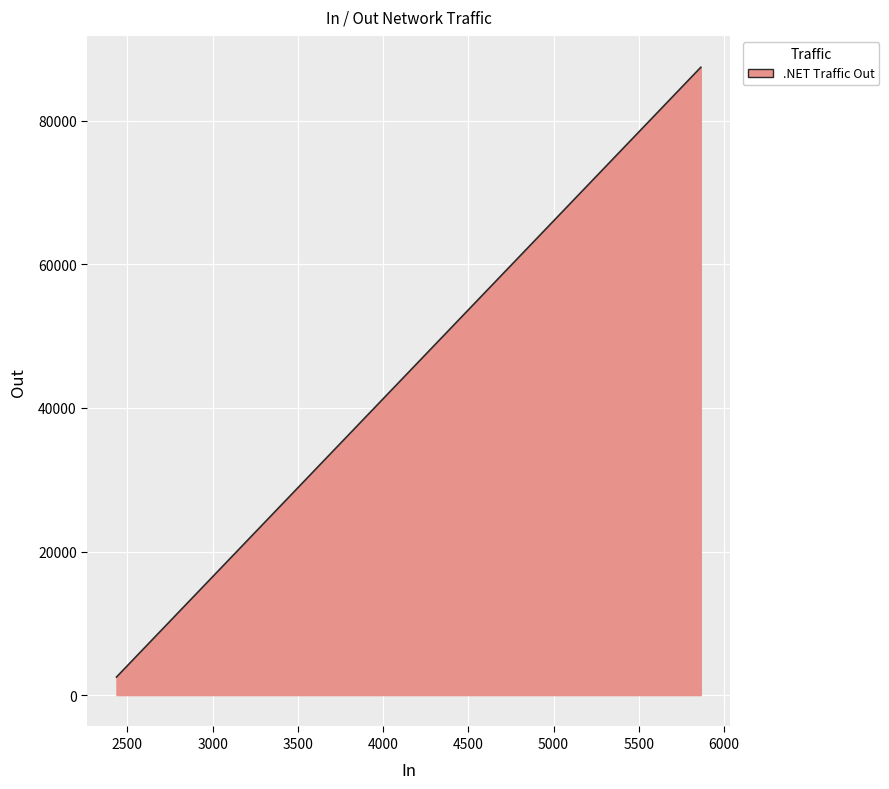

How many data points are above 81791?

3